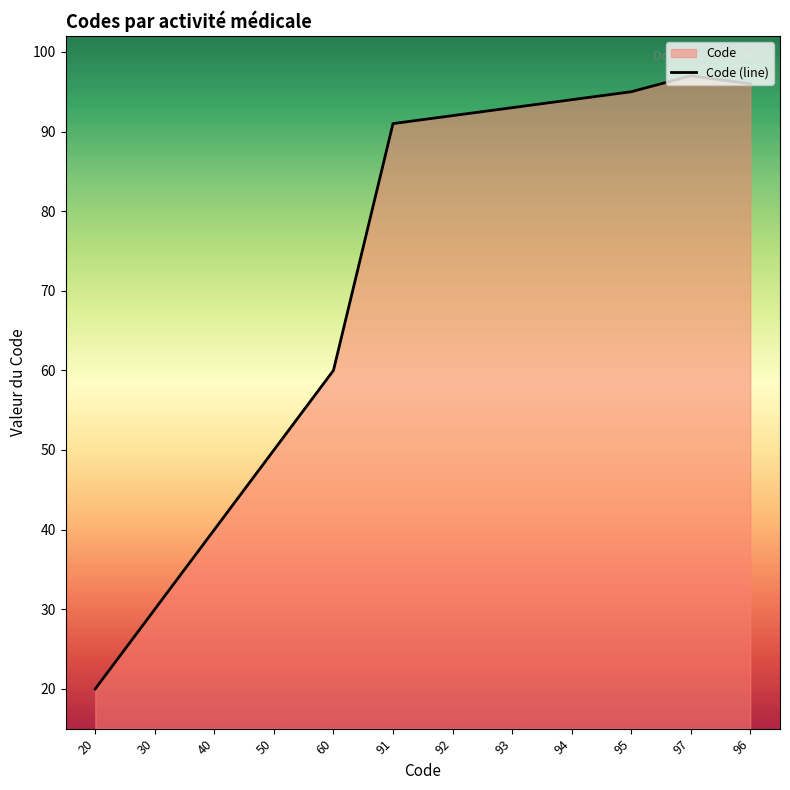

Reading left to right, what are all the values shown in this chart?

20=20	30=30	40=40	50=50	60=60	91=91	92=92	93=93	94=94	95=95	97=97	96=96